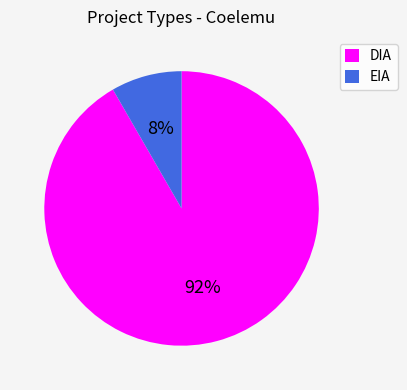

True or false: DIA accounts for 92% of the total.

True